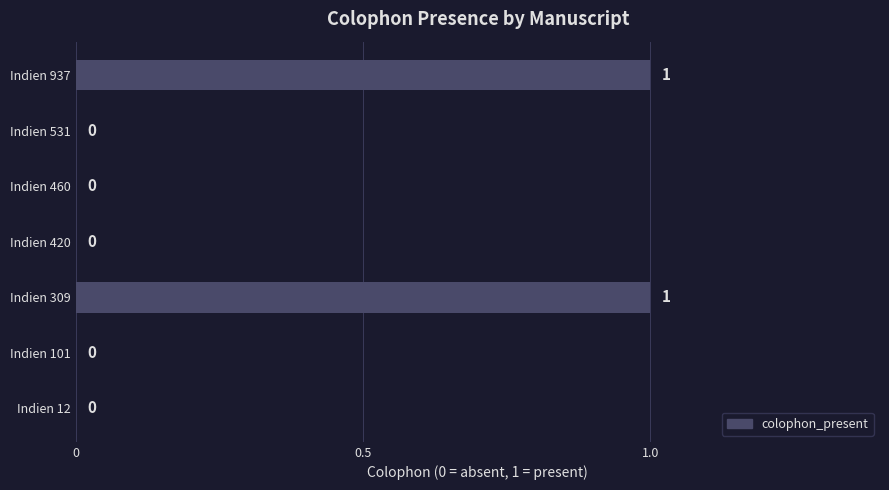

The value at Indien 420 is 0. True or false?

True